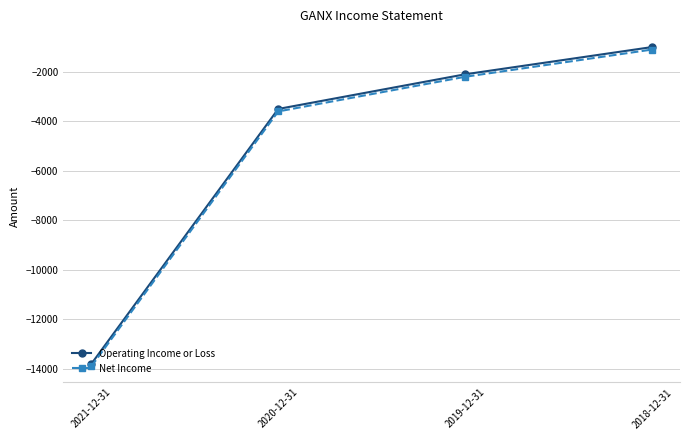

List the labels in order of Net Income value, largest first.

2018-12-31, 2019-12-31, 2020-12-31, 2021-12-31